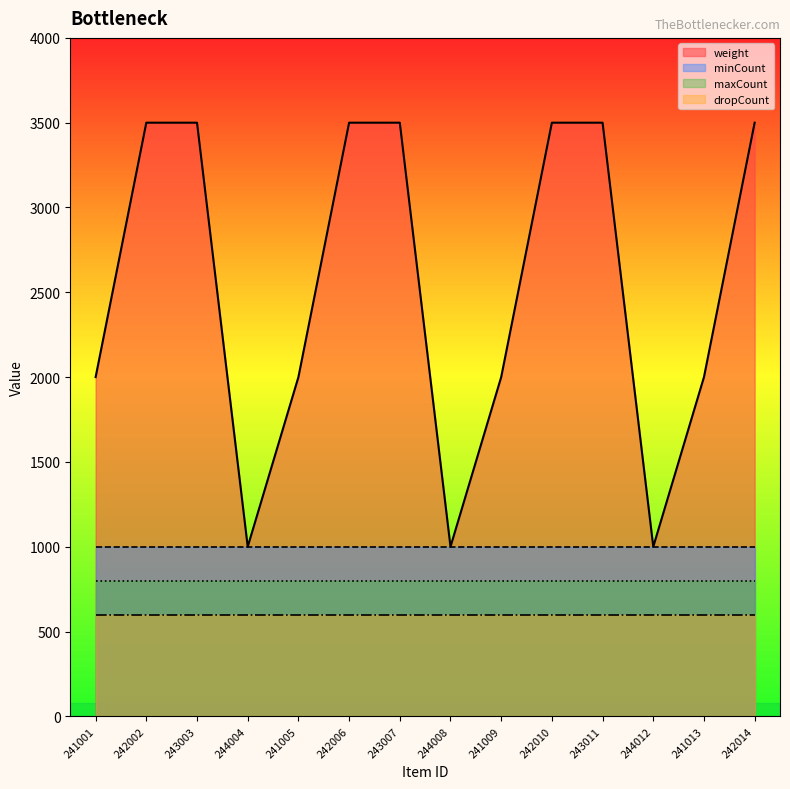

Between 241001 and 241005, which series saw the biggest shift?

weight